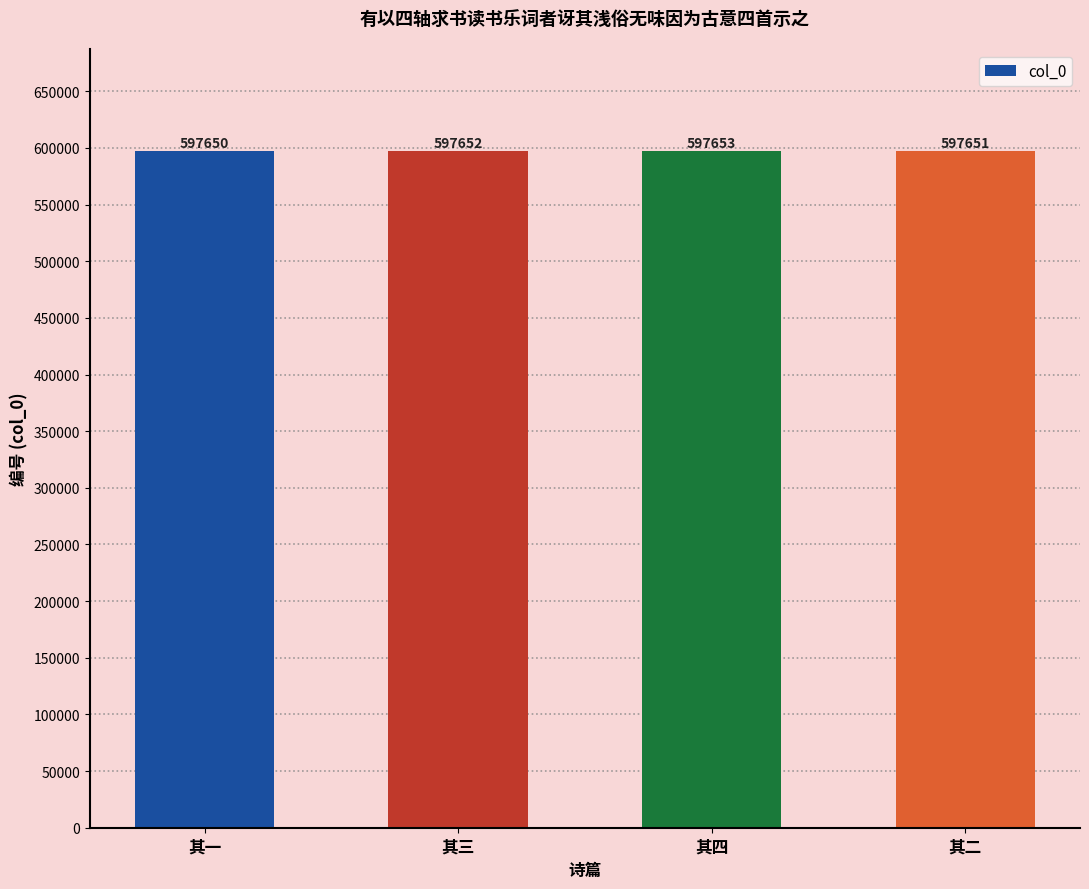

Reading right to left, list all the values displayed in this chart.

597651	597653	597652	597650